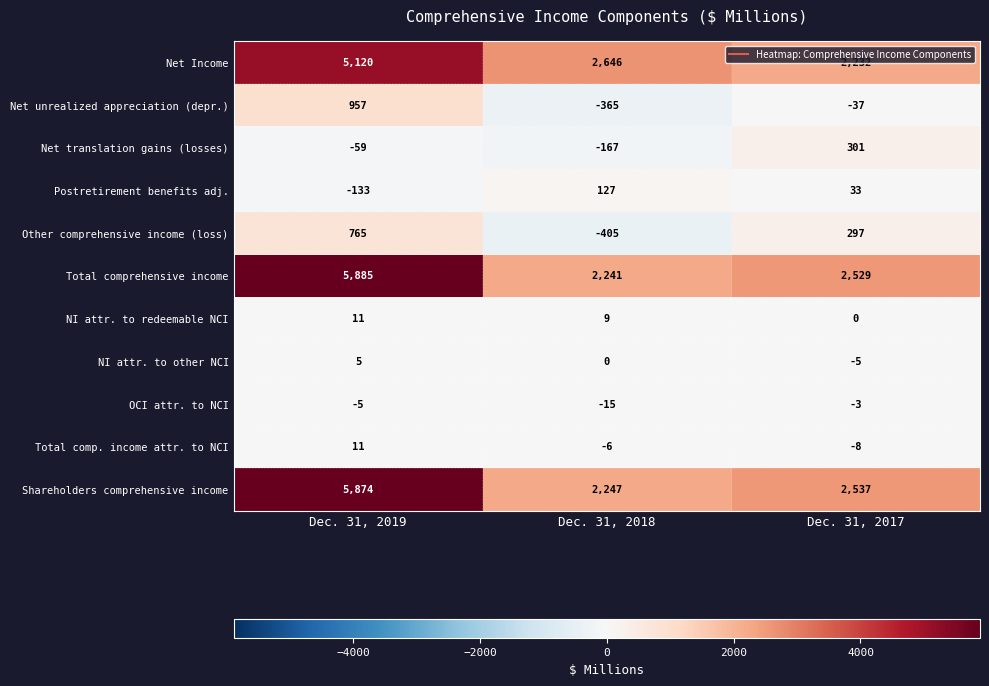

What is the sum of all Net translation gains (losses) values?

75